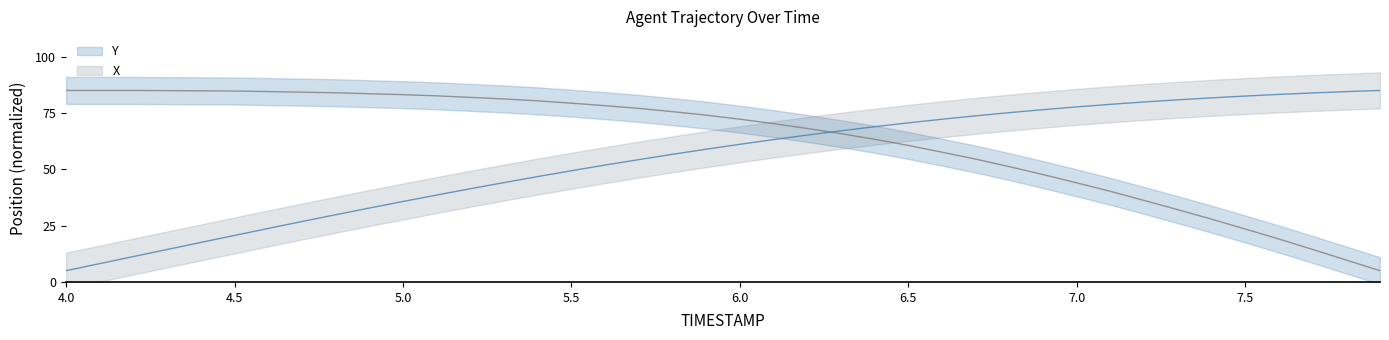

What is the label of the 37th point from the left?

7.6